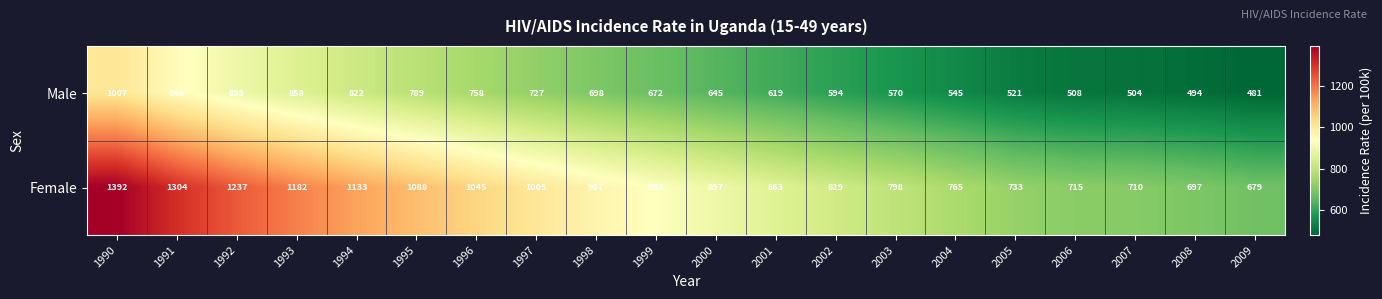

Rank the series by their average value, from highest to lowest.

Female, Male